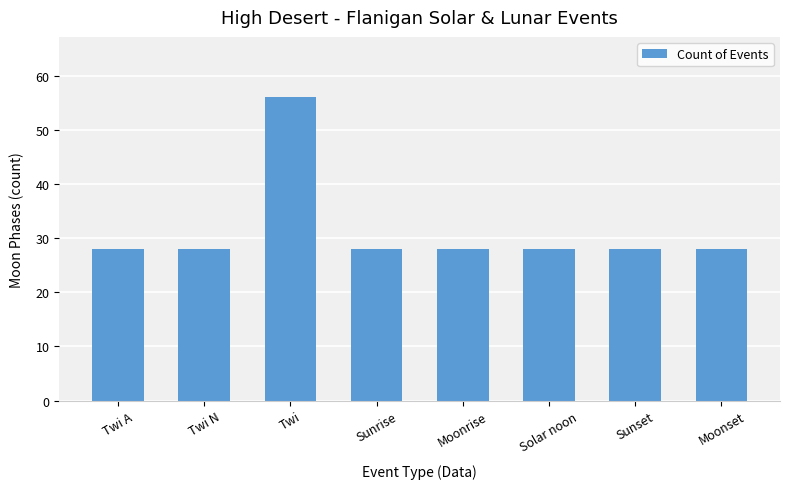

What is the maximum value shown in the chart?

56